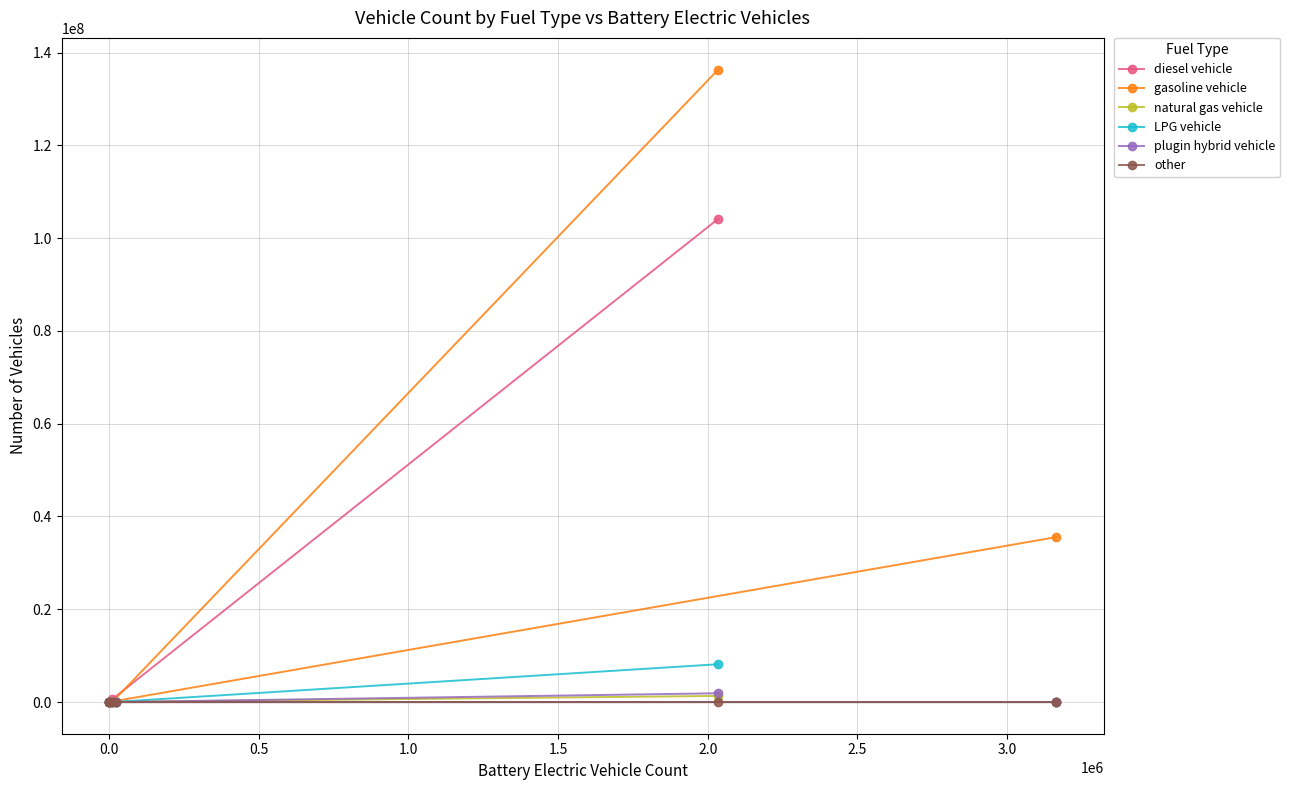

Reading right to left, transcribe all the data shown in this chart.

diesel vehicle: 0	0	3717	4248	611121	104152218
gasoline vehicle: 35563548	0	0	0	4506	136334311
natural gas vehicle: 0	0	0	0	41157	1326093
LPG vehicle: 0	0	0	0	1804	8160425
plugin hybrid vehicle: 0	0	0	0	0	1900038
other: 0	0	0	0	0	0